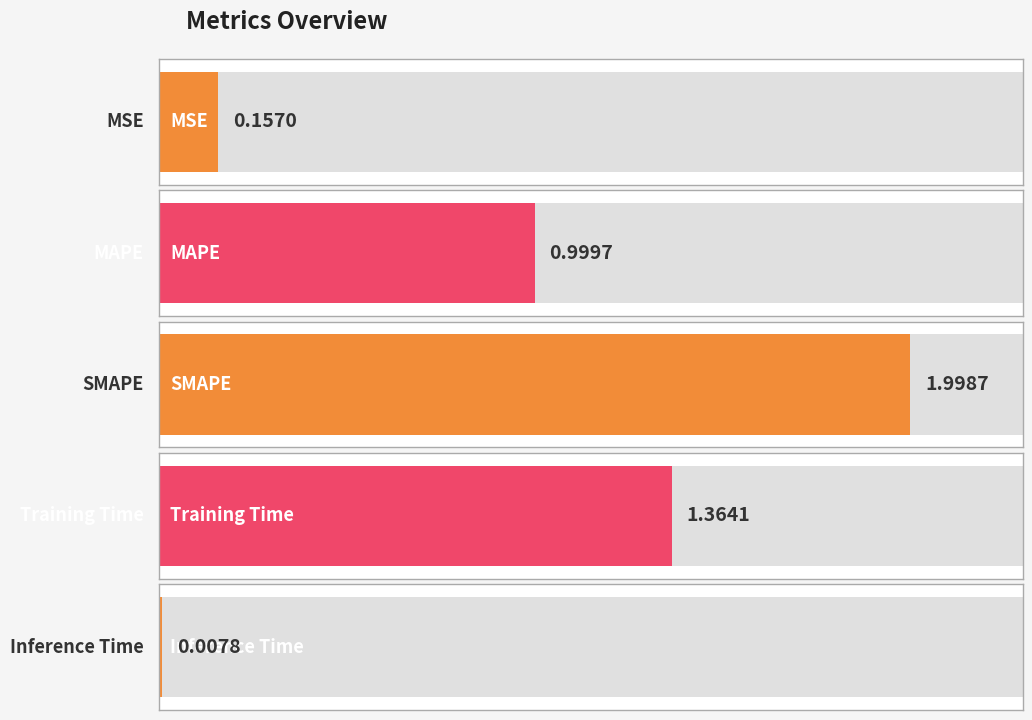

The value at MSE is 0.2. True or false?

False